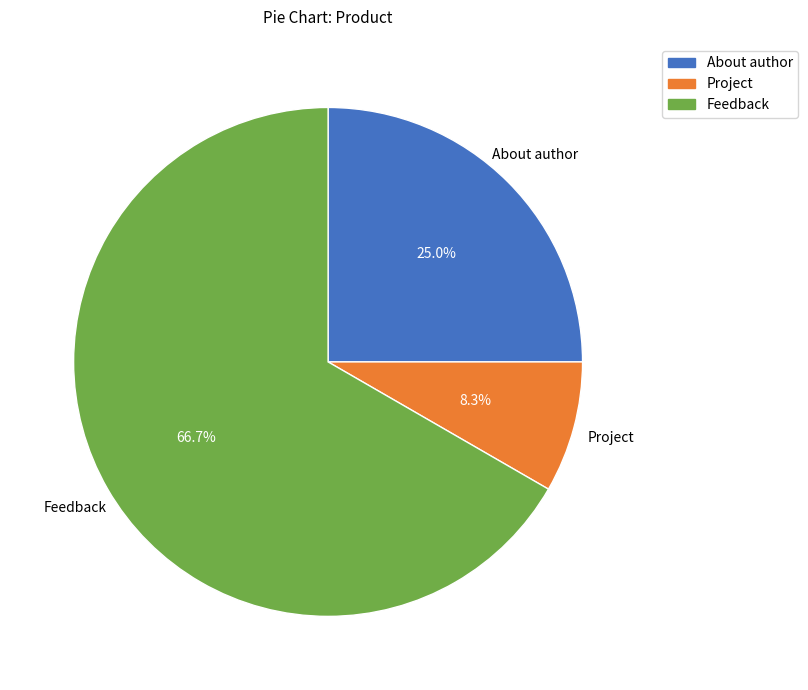

Does any single category account for the majority?

Yes